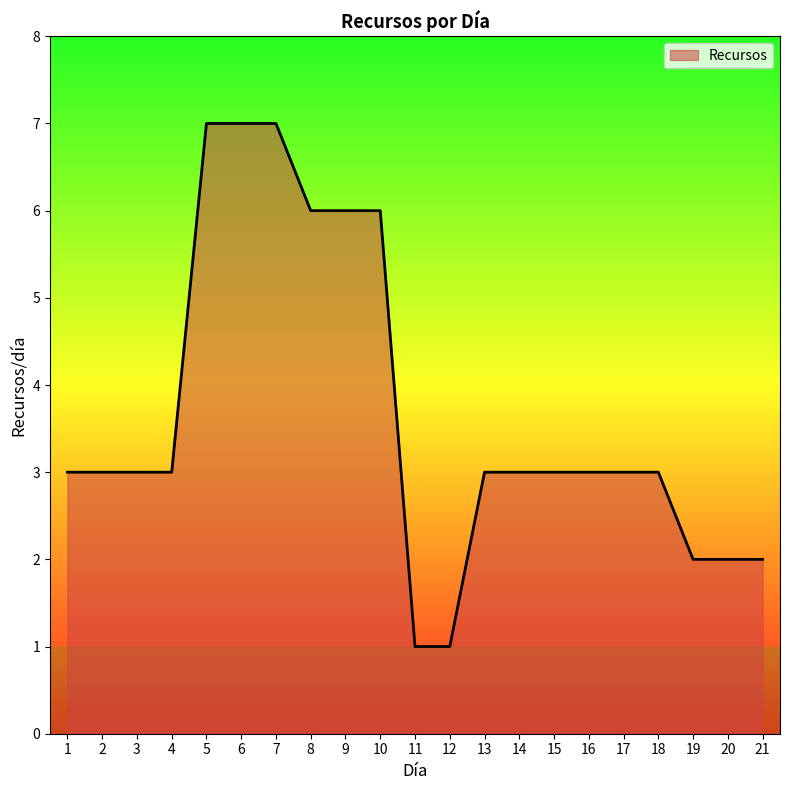

Reading left to right, extract all data points from this chart.

3	3	3	3	7	7	7	6	6	6	1	1	3	3	3	3	3	3	2	2	2